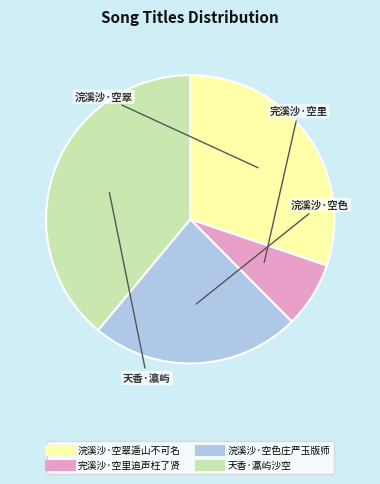

Rank the categories by value from highest to lowest.

天香·瀛屿沙空, 浣溪沙·空翠遥山不可名, 浣溪沙·空色庄严玉版师, 完溪沙·空里追声枉了贤